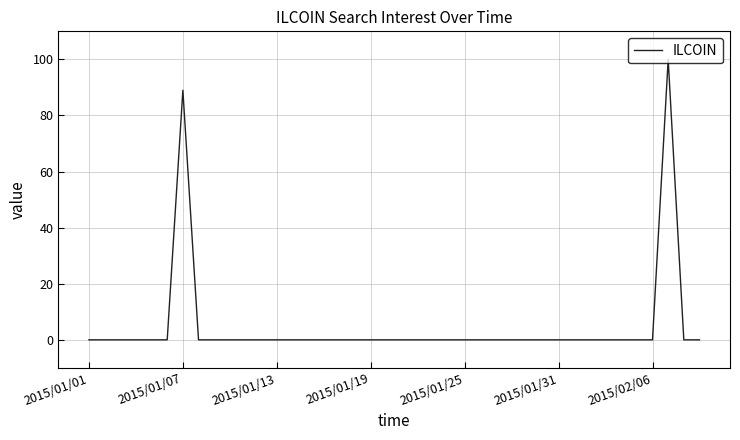

What is the maximum value shown in the chart?

100